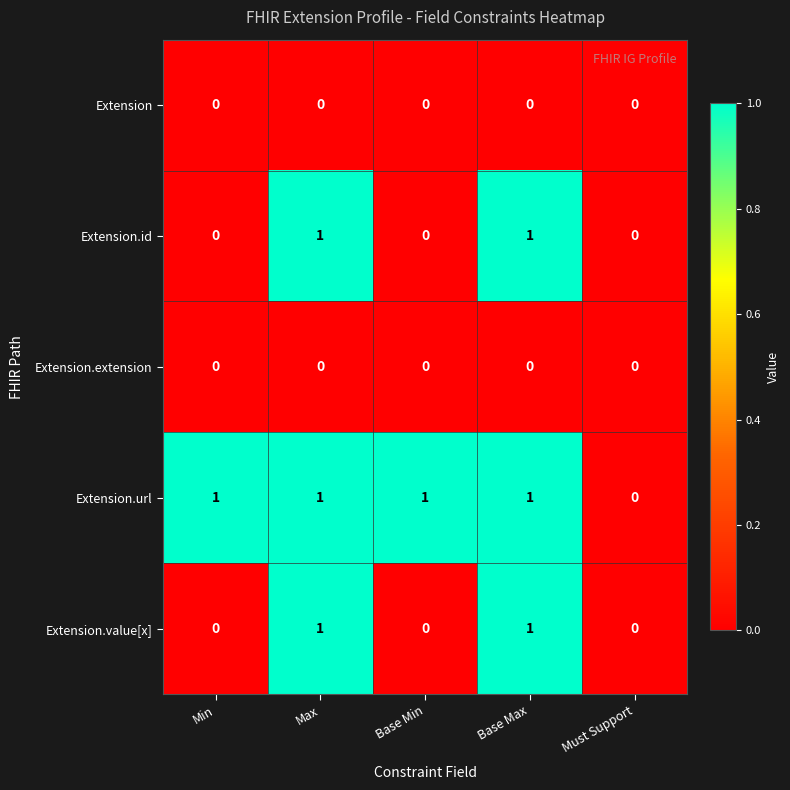

Which series has the largest total across all categories?

Extension.url